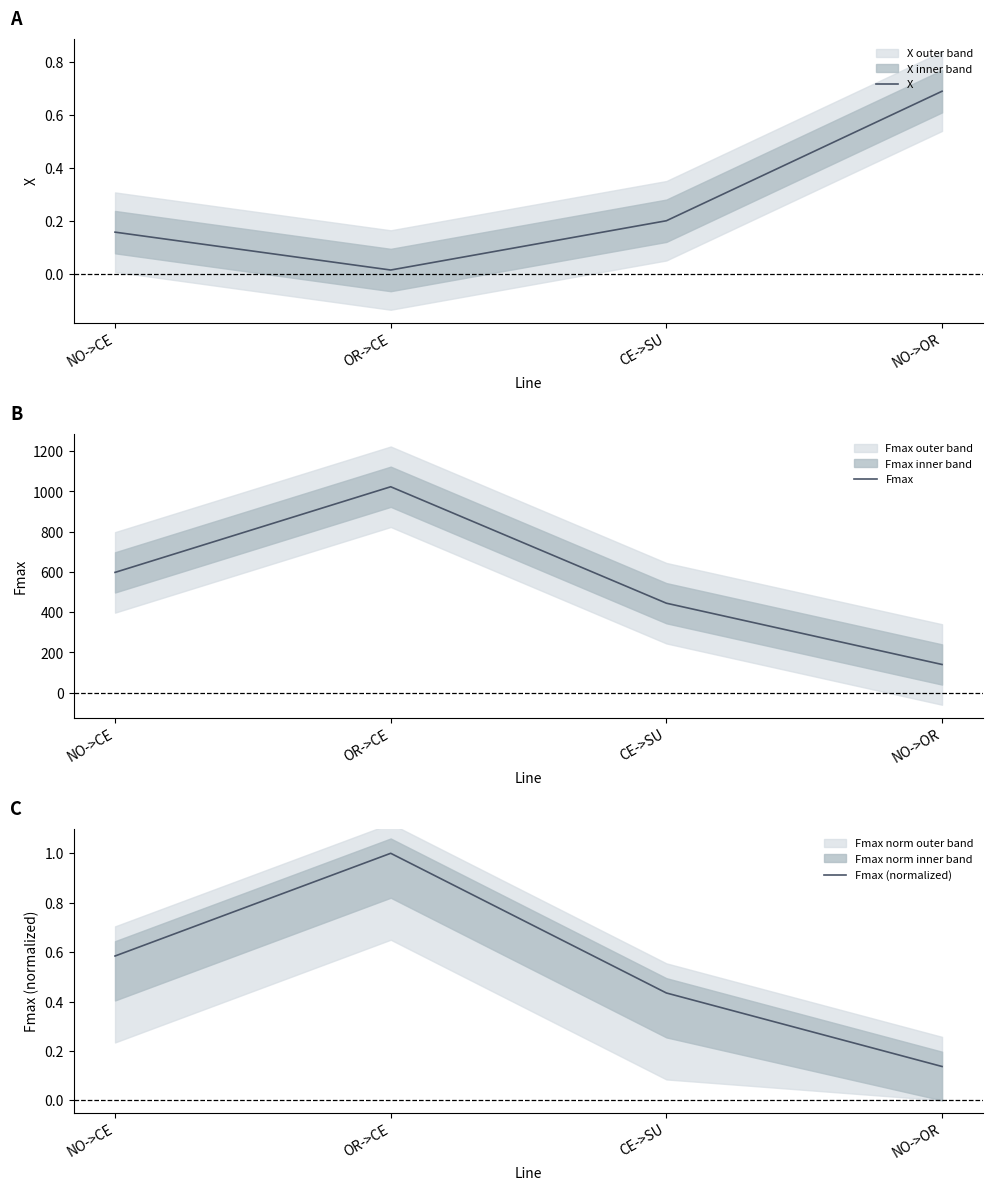

How many categories are shown in the chart?

4